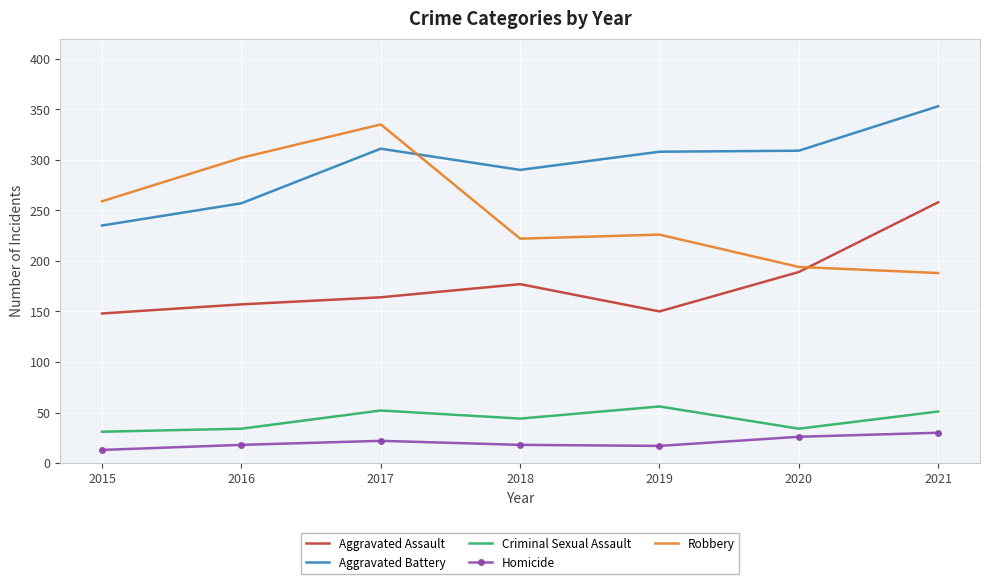

At which category does the chart reach its minimum across all series?

2015